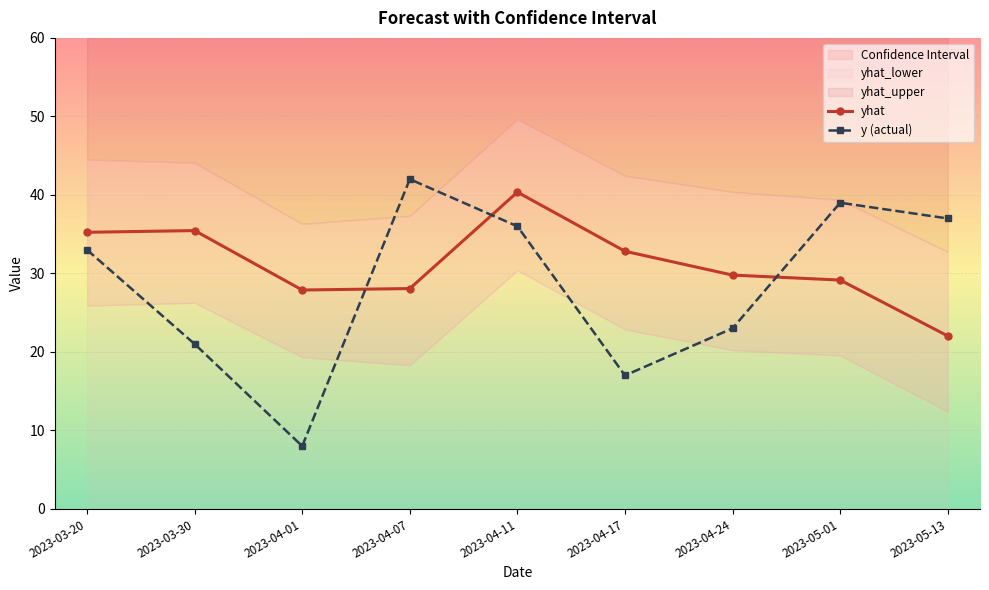

What is the maximum value shown in the chart?

42.0